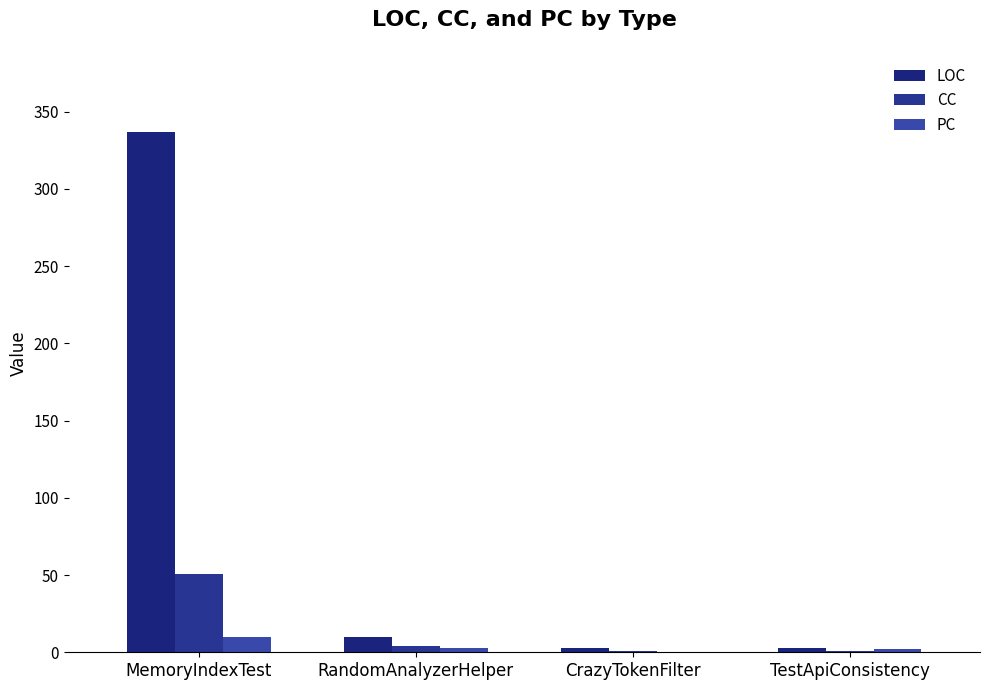

How many data points does each series have?

4